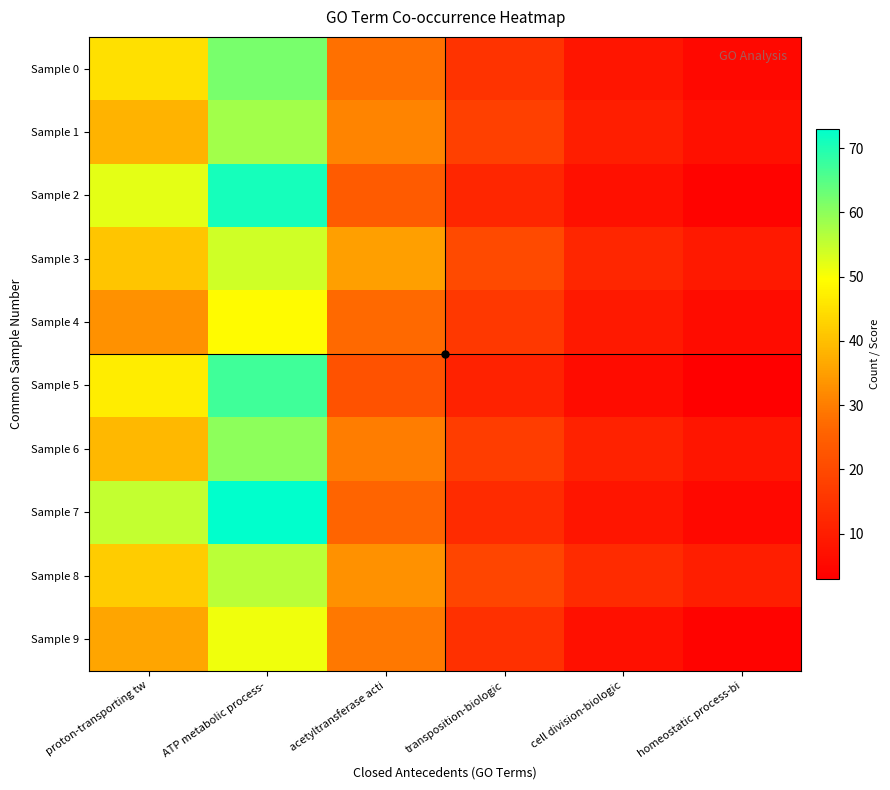

Reading left to right, list all the values displayed in this chart.

Sample 0: proton-transporting tw=45	ATP metabolic process-=62	acetyltransferase acti=28	transposition-biologic=15	cell division-biologic=8	homeostatic process-bi=5
Sample 1: proton-transporting tw=38	ATP metabolic process-=58	acetyltransferase acti=31	transposition-biologic=18	cell division-biologic=10	homeostatic process-bi=7
Sample 2: proton-transporting tw=52	ATP metabolic process-=71	acetyltransferase acti=24	transposition-biologic=12	cell division-biologic=7	homeostatic process-bi=4
Sample 3: proton-transporting tw=41	ATP metabolic process-=54	acetyltransferase acti=35	transposition-biologic=20	cell division-biologic=12	homeostatic process-bi=9
Sample 4: proton-transporting tw=33	ATP metabolic process-=49	acetyltransferase acti=27	transposition-biologic=16	cell division-biologic=9	homeostatic process-bi=6
Sample 5: proton-transporting tw=47	ATP metabolic process-=67	acetyltransferase acti=22	transposition-biologic=11	cell division-biologic=6	homeostatic process-bi=3
Sample 6: proton-transporting tw=39	ATP metabolic process-=60	acetyltransferase acti=30	transposition-biologic=17	cell division-biologic=11	homeostatic process-bi=8
Sample 7: proton-transporting tw=55	ATP metabolic process-=73	acetyltransferase acti=26	transposition-biologic=13	cell division-biologic=8	homeostatic process-bi=5
Sample 8: proton-transporting tw=42	ATP metabolic process-=56	acetyltransferase acti=33	transposition-biologic=19	cell division-biologic=13	homeostatic process-bi=10
Sample 9: proton-transporting tw=36	ATP metabolic process-=51	acetyltransferase acti=29	transposition-biologic=14	cell division-biologic=7	homeostatic process-bi=4